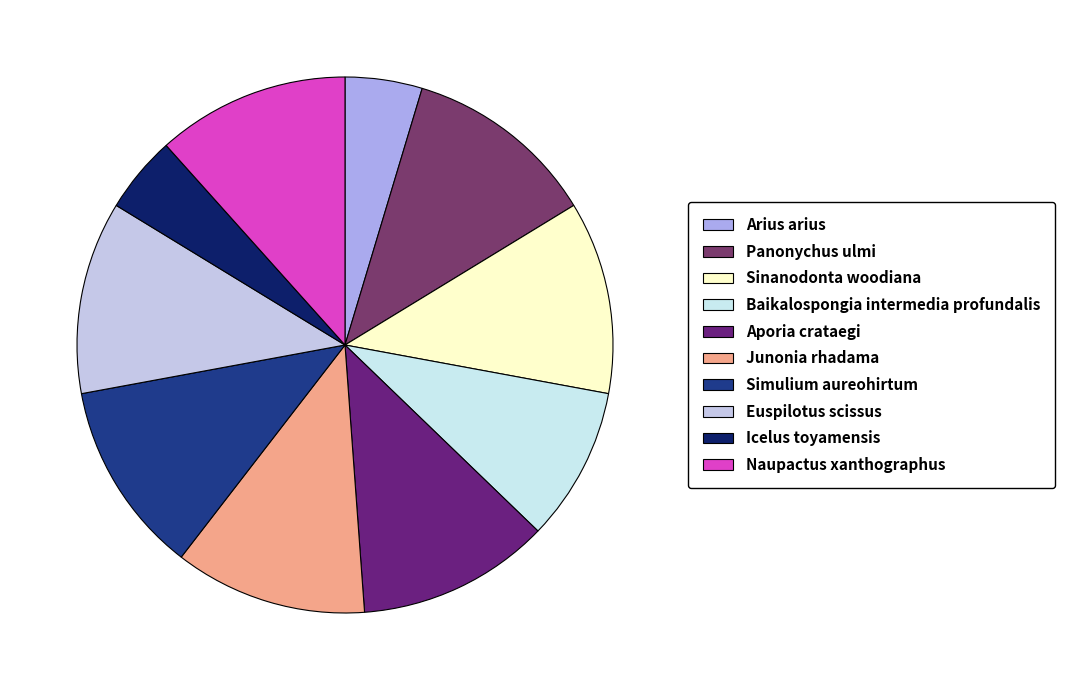

How many slices are in this pie chart?

10